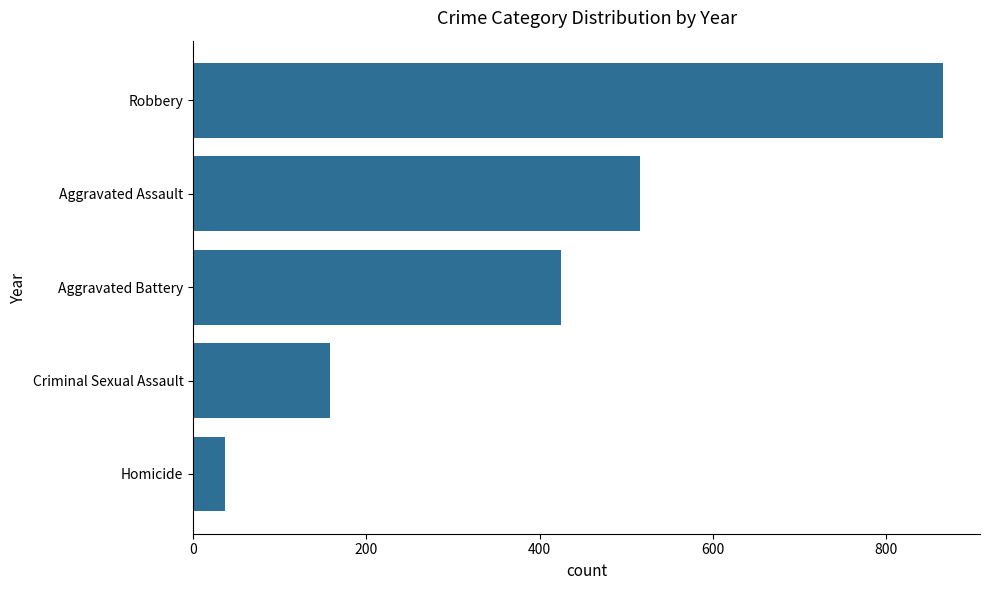

What is the ratio of the value at Robbery to the value at Aggravated Assault?

1.7